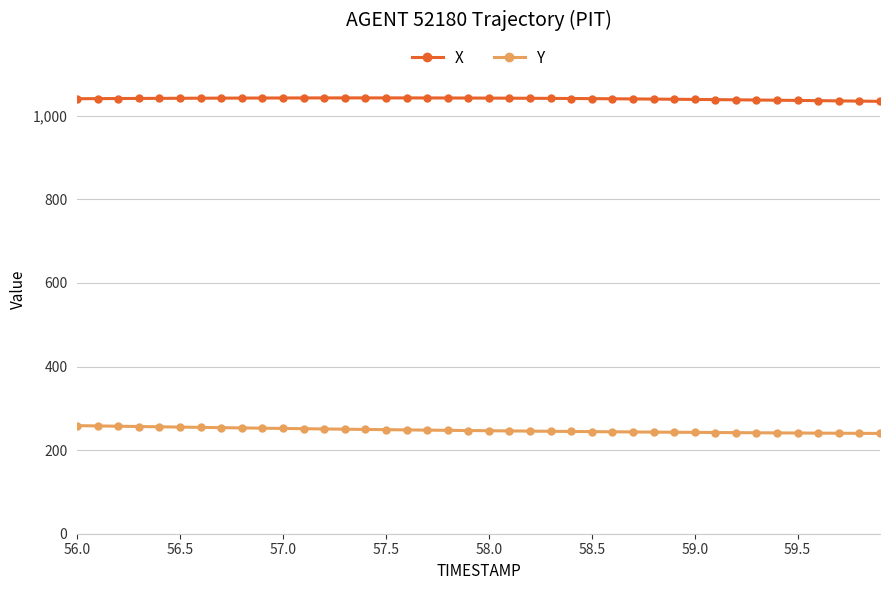

Does the chart have visible grid lines?

Yes